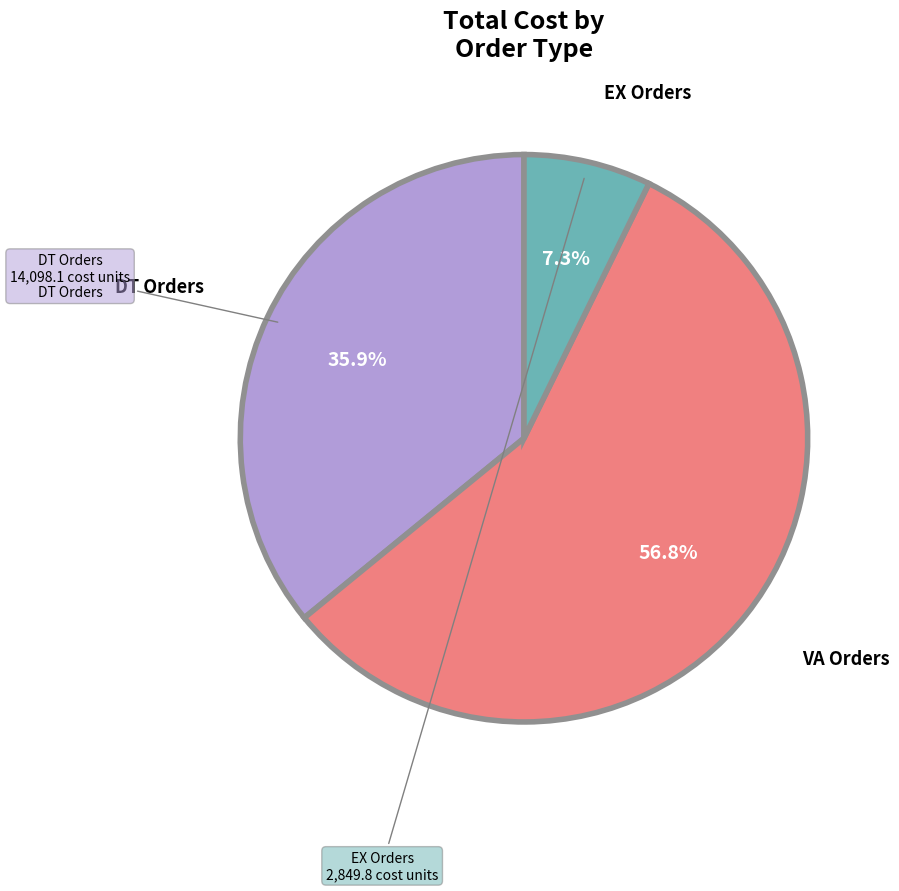

Is there a majority slice in this chart?

Yes